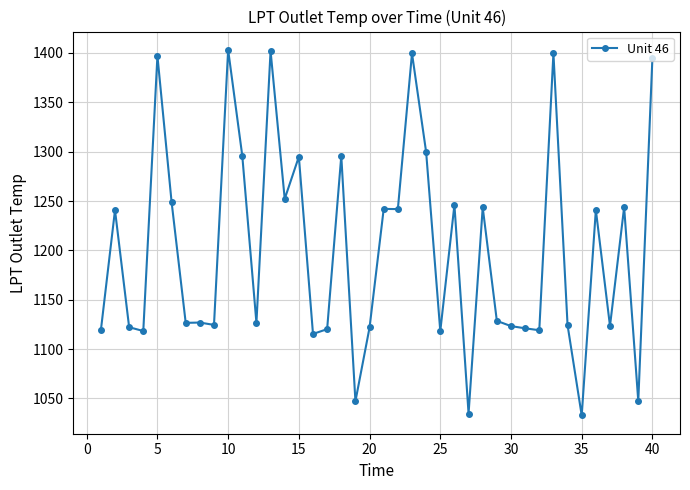

True or false: there are more than 2 points higher than both neighbors.

True